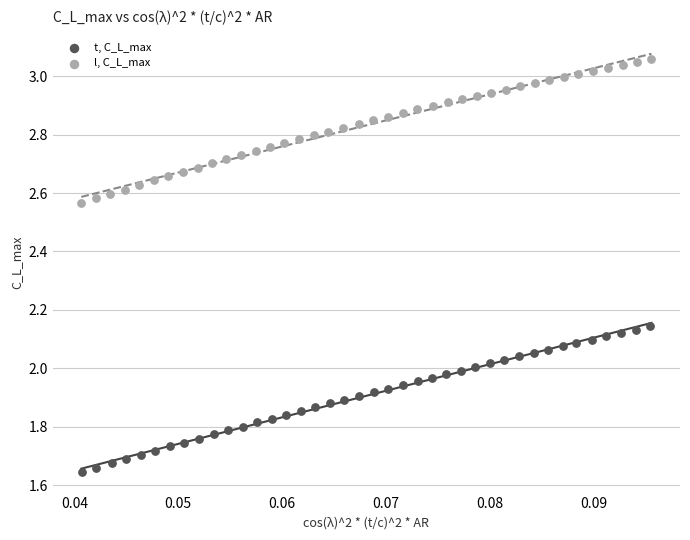

What are all the series names shown in the legend?

t, C_L_max, l, C_L_max